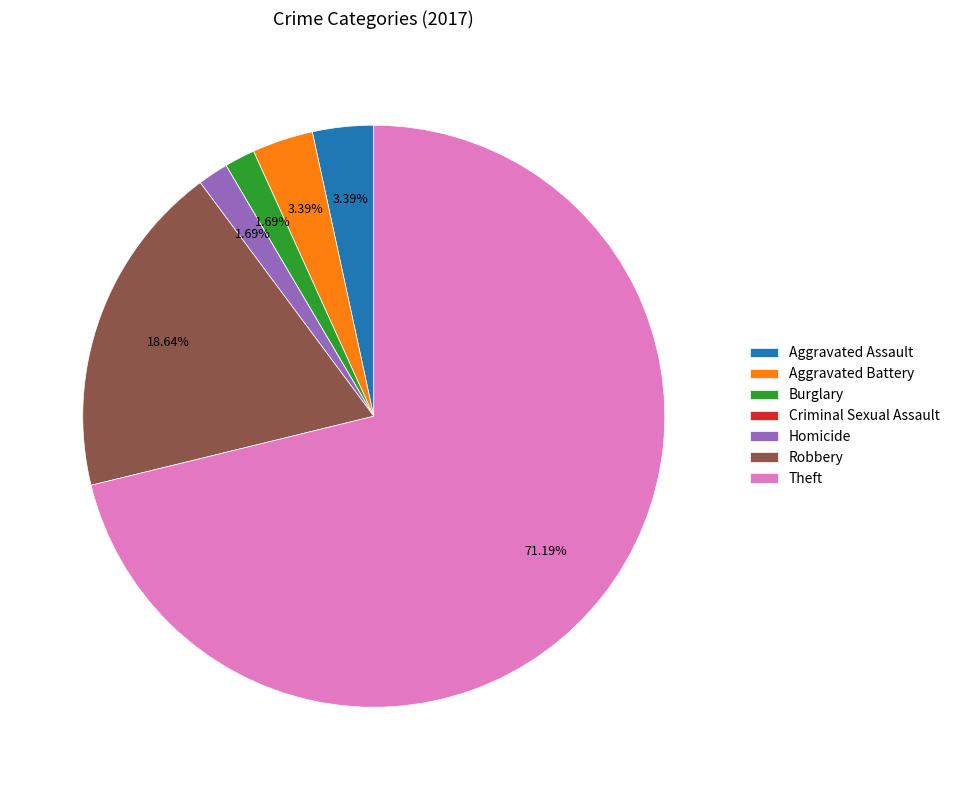

Between Aggravated Assault and Robbery, which is larger?

Robbery